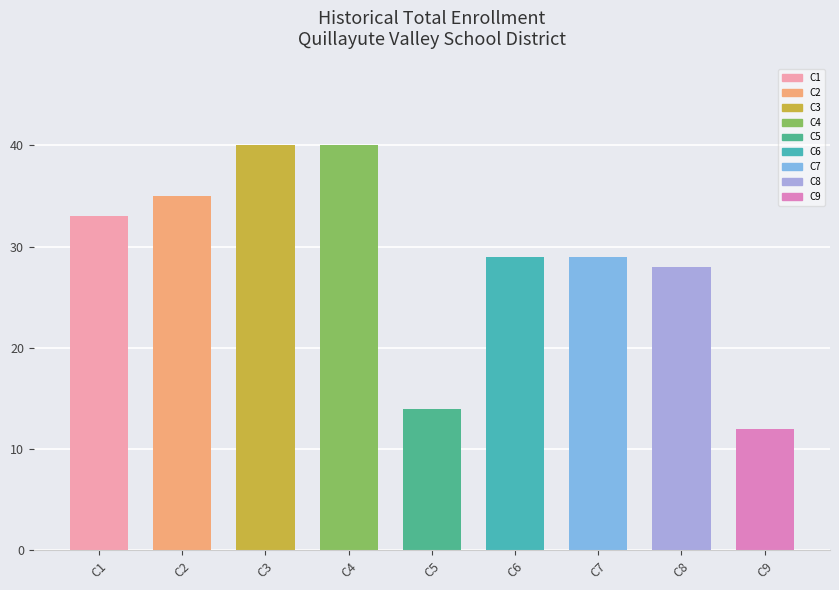

The value at C4 is 19. True or false?

False